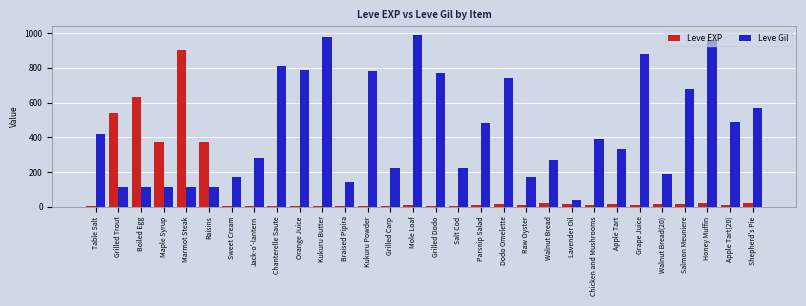

What is the approximate value of Leve EXP at Raisins?

370